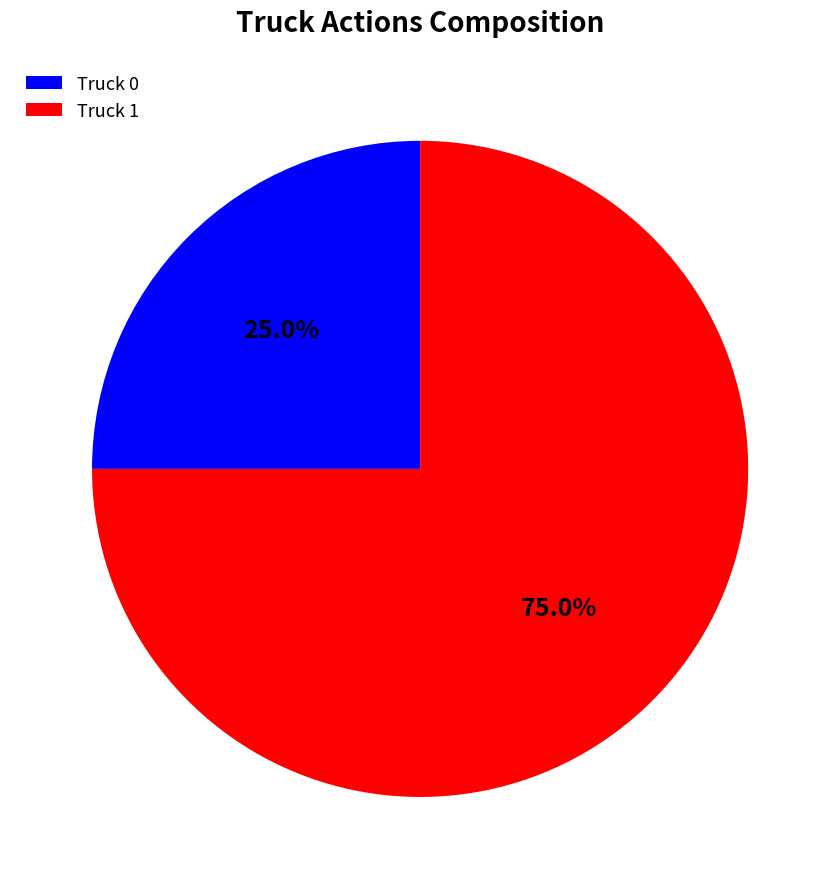

To the nearest percent, what is the combined percentage of Truck 1 and Truck 0?

100%